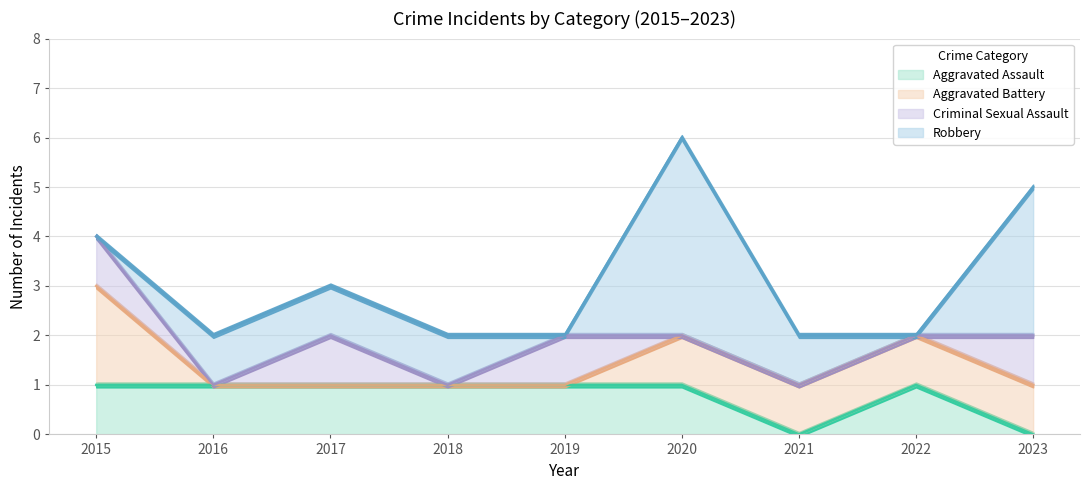

True or false: Aggravated Assault has a value of 0 at 2023.

True